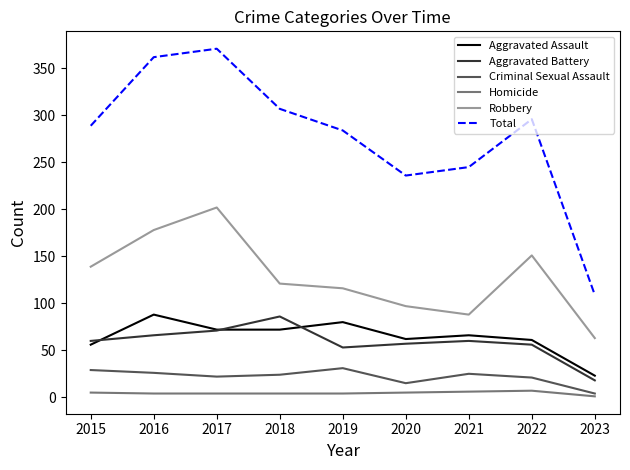

Rank the series at 2016 from highest to lowest value.

Total, Robbery, Aggravated Assault, Aggravated Battery, Criminal Sexual Assault, Homicide